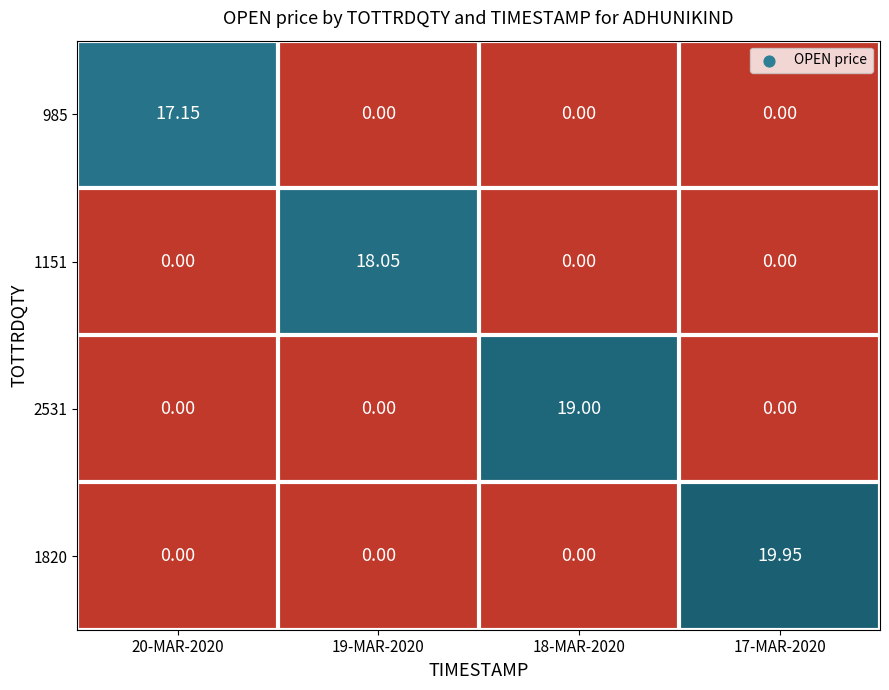

Between 20-MAR-2020 and 18-MAR-2020, which is larger?

20-MAR-2020